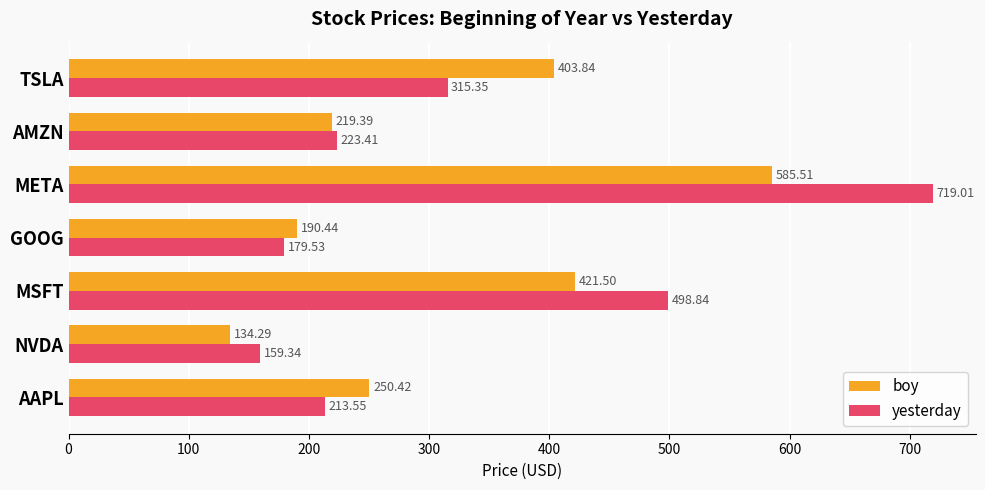

Which label corresponds to the smallest value in the chart?

NVDA